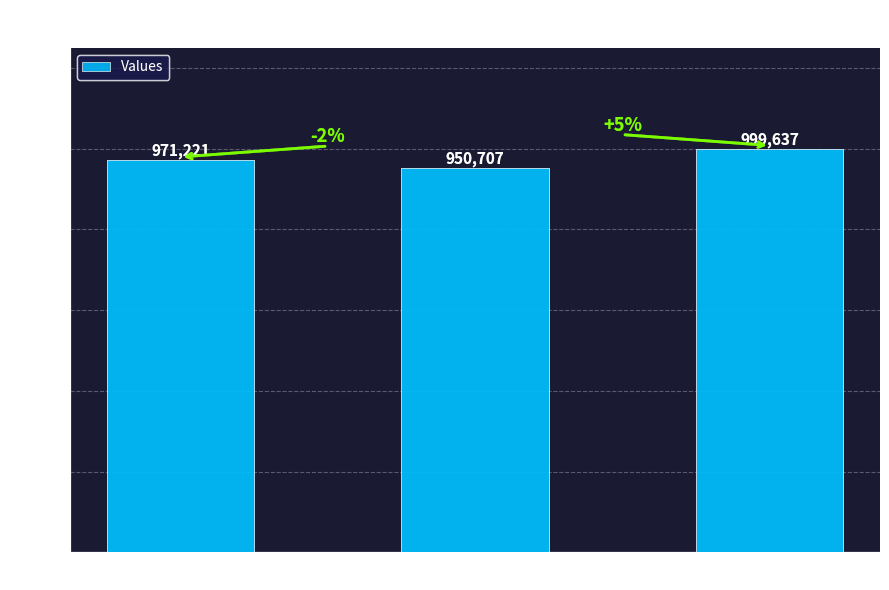

What is the sum of all values?

2921565